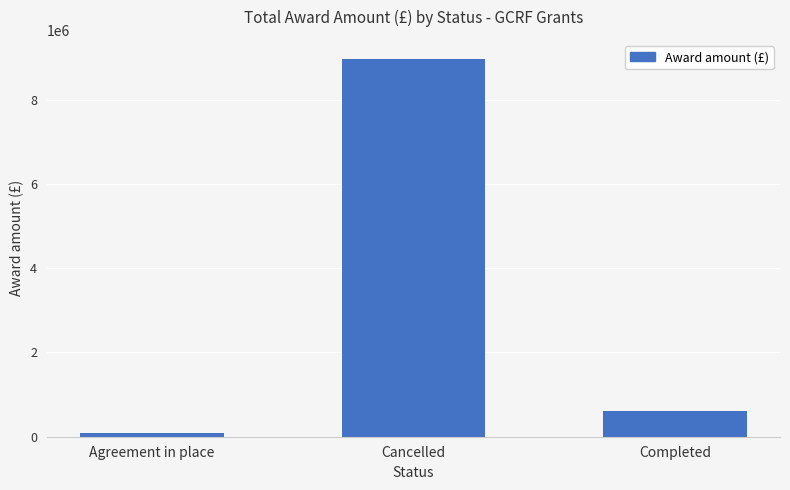

What is the sum of the values at Agreement in place and Completed?

712880.7